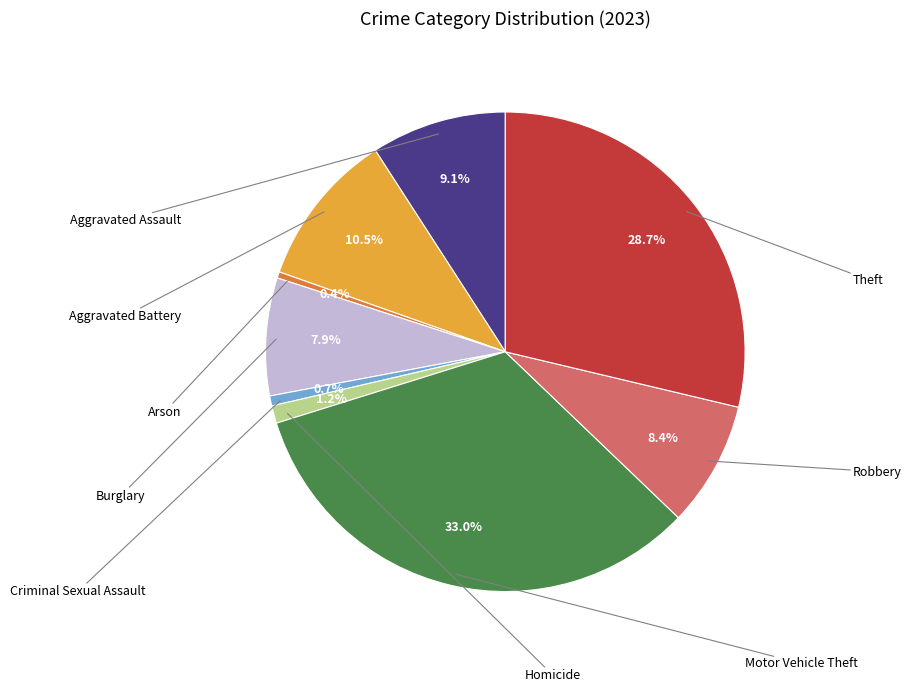

Is there any slice that represents more than half of the pie?

No